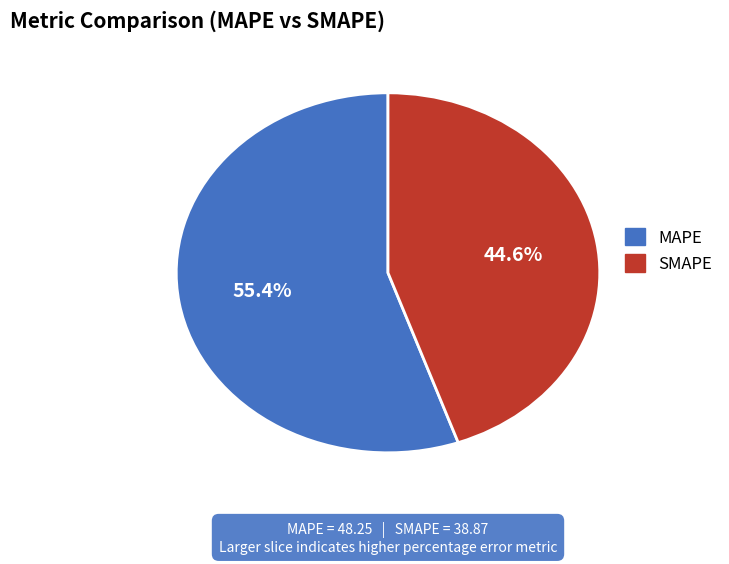

Which category accounts for the majority?

MAPE